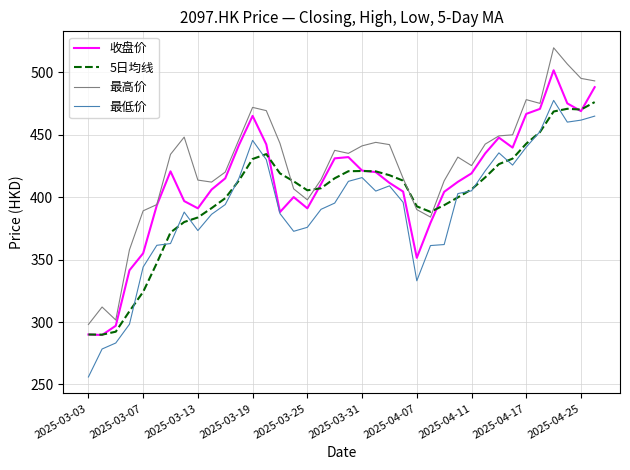

Count the number of categories in the chart.

38